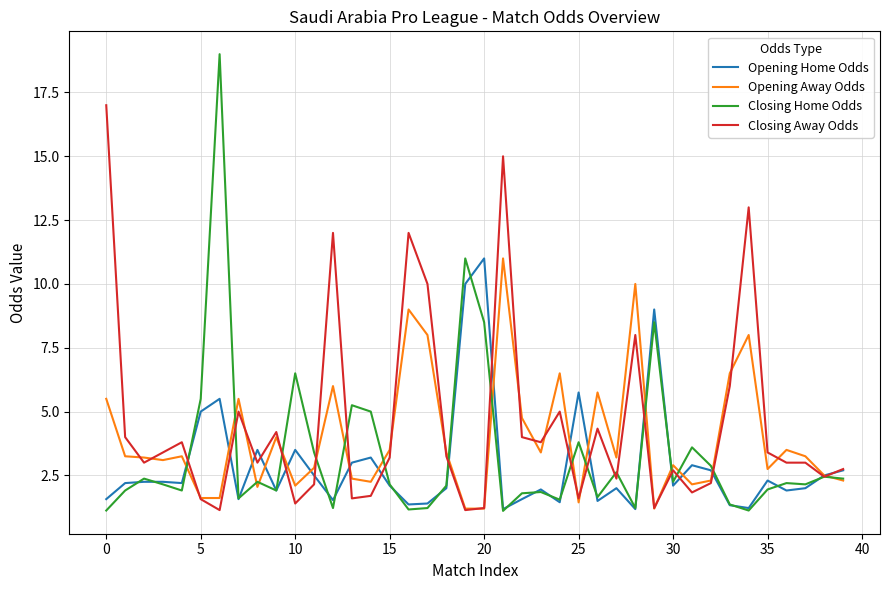

What is the minimum value for Closing Home Odds?

1.1